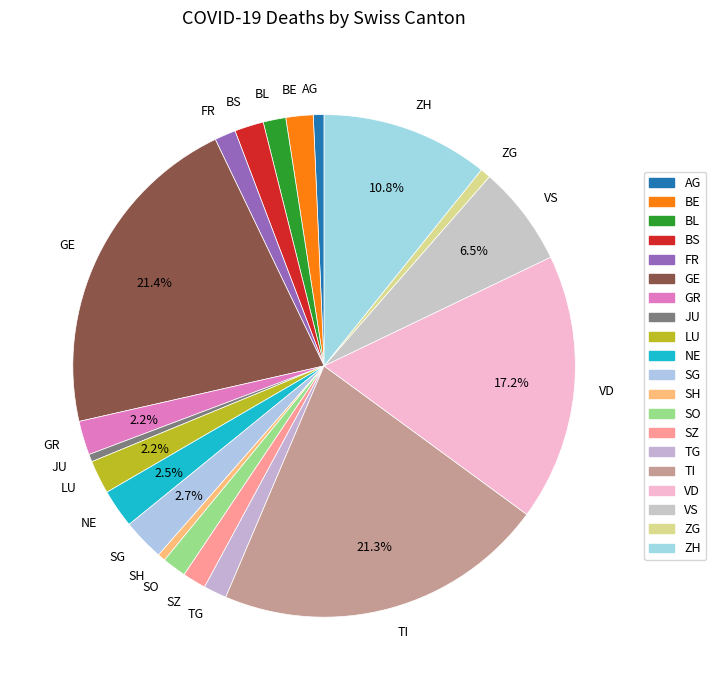

To the nearest percent, what is the difference between the largest and smallest slice percentages?

21%